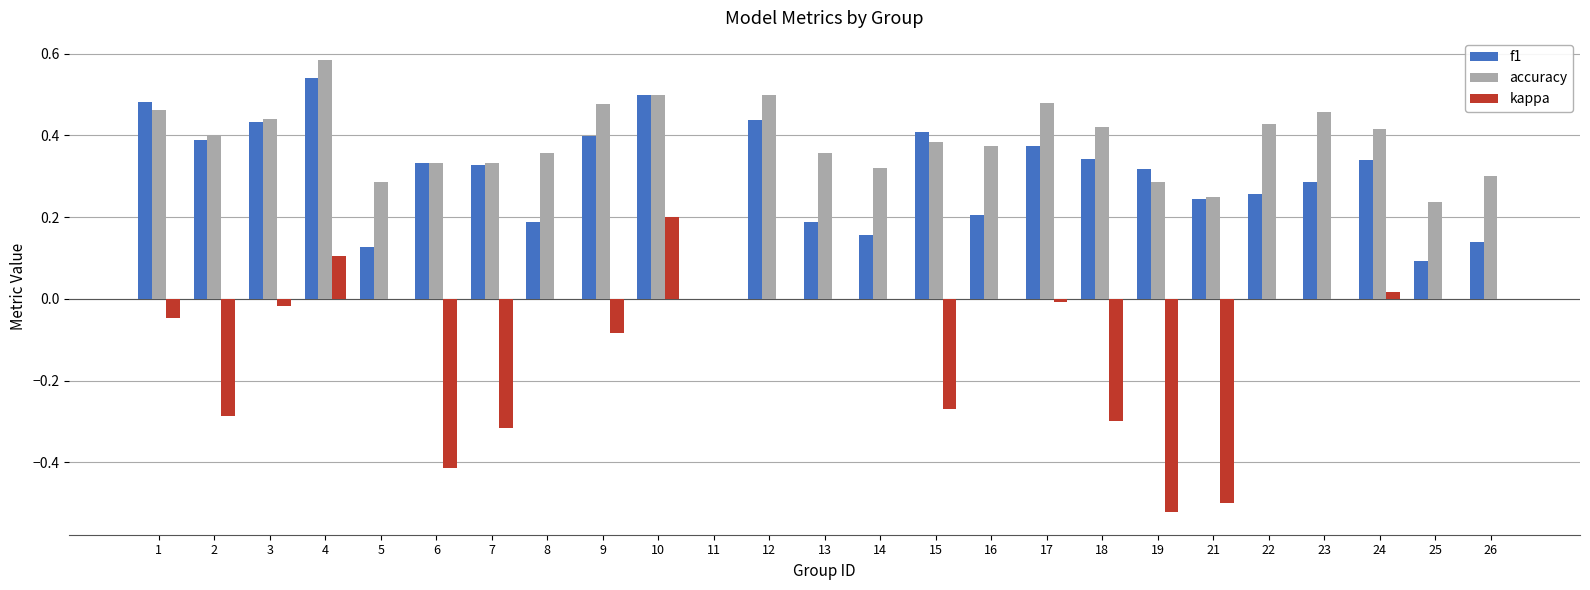

True or false: accuracy has a value of 0.2 at 11.

False